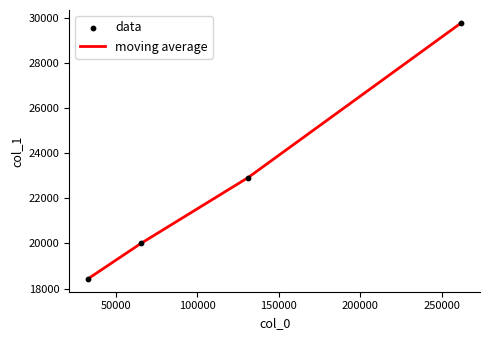

True or false: there are more than 0 points higher than both neighbors.

False